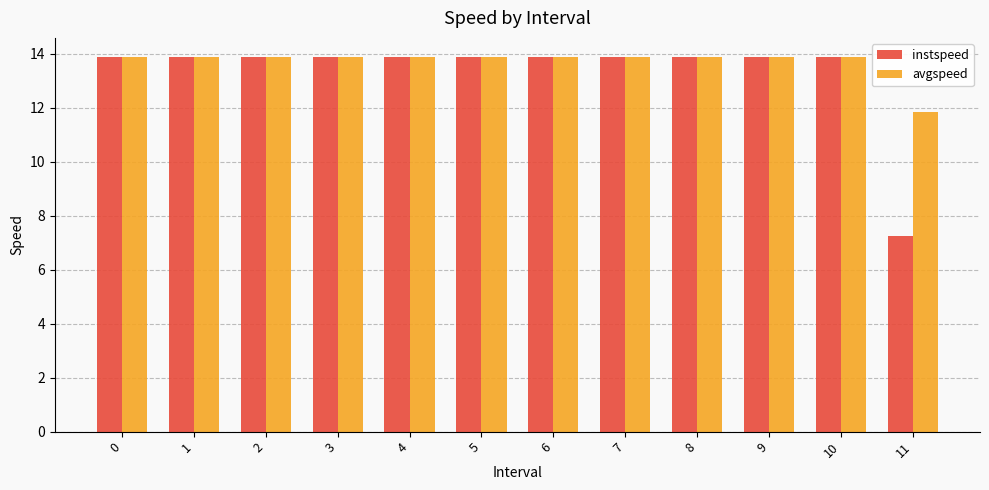

List the series in order of their overall mean, lowest first.

instspeed, avgspeed